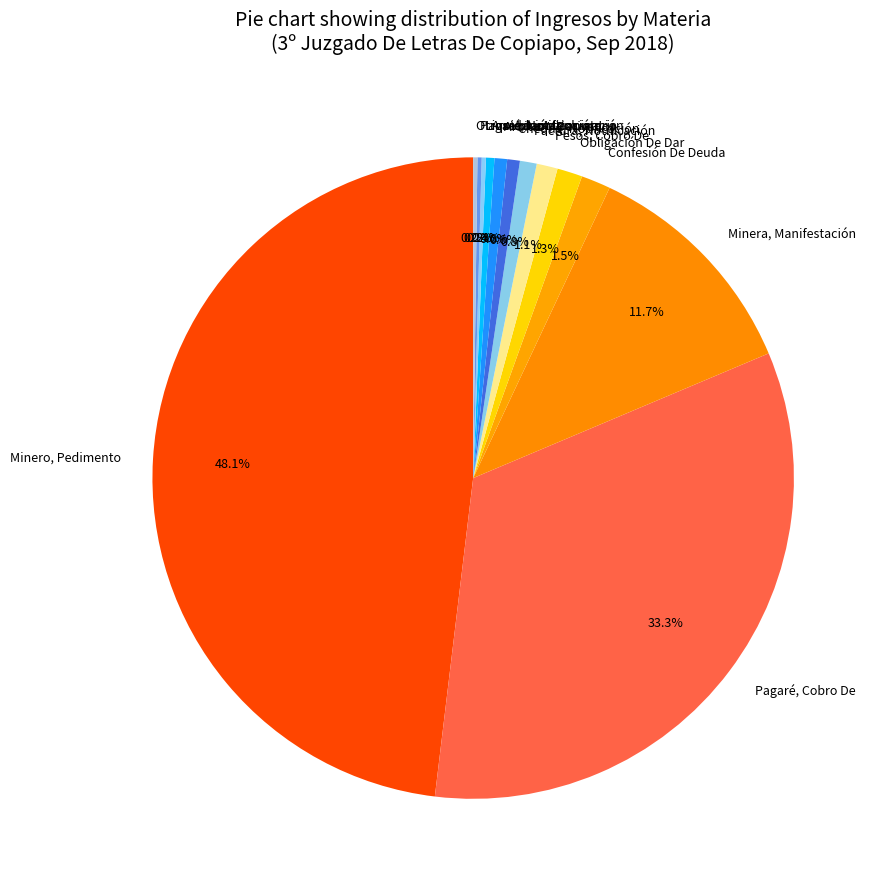

Which category has the biggest portion of the pie?

Minero, Pedimento